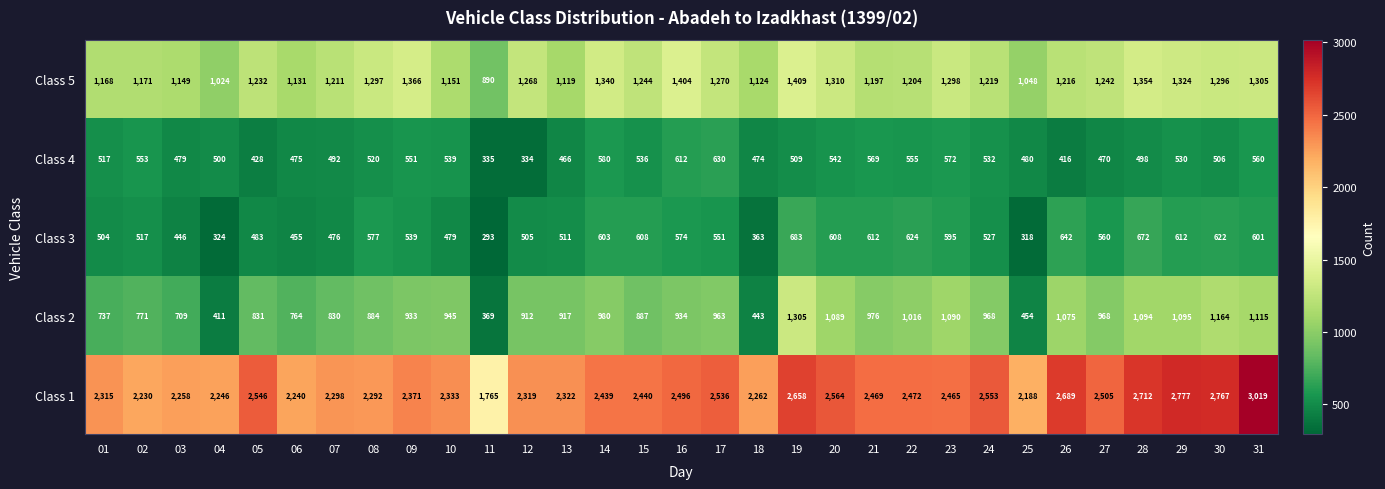

At which label does Class 1 first exceed 2440?

05